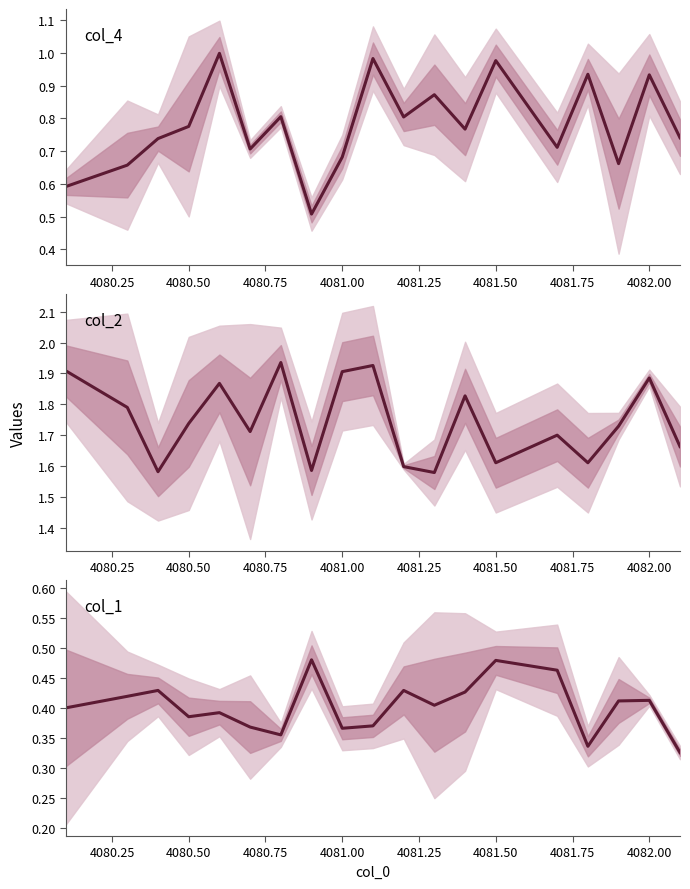

The chart shows a value of 0.4 at 4080.50. True or false?

True